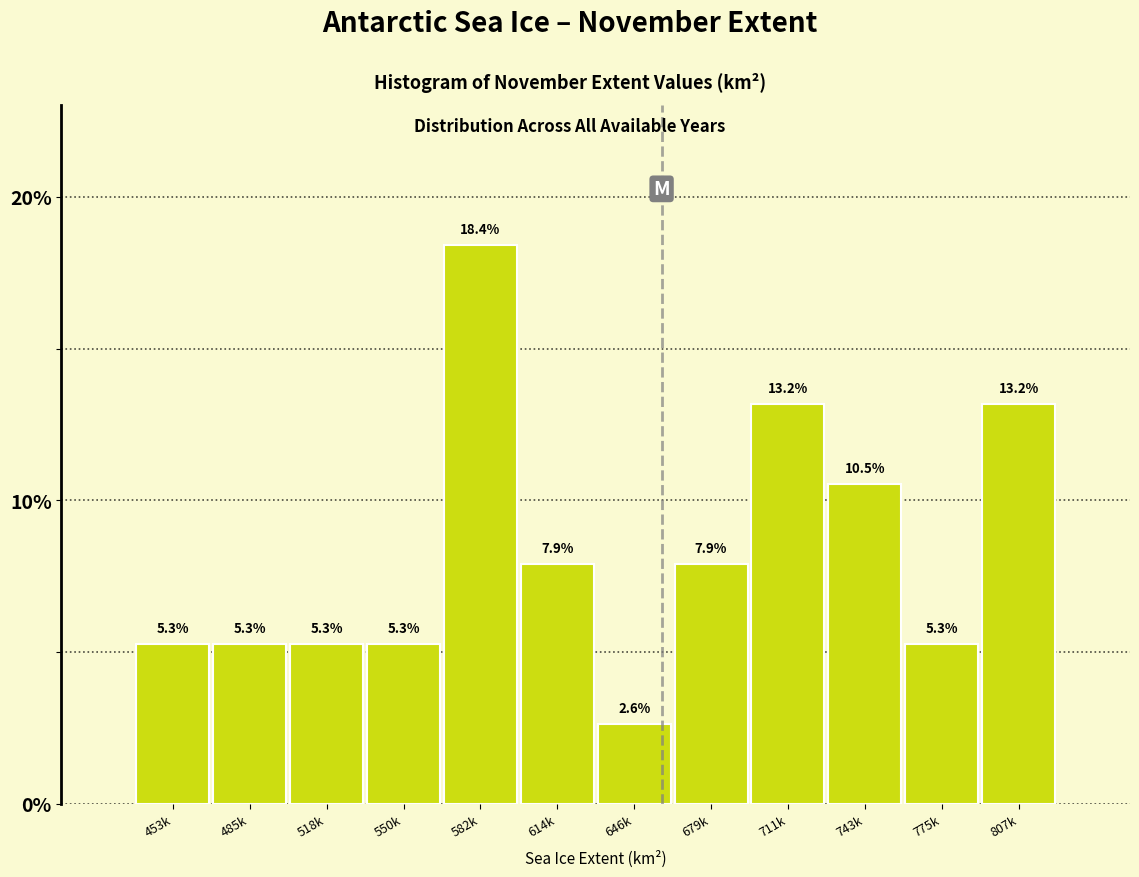

Reading left to right, transcribe all the data shown in this chart.

453k=5.3	485k=5.3	518k=5.3	550k=5.3	582k=18.4	614k=7.9	646k=2.6	679k=7.9	711k=13.2	743k=10.5	775k=5.3	807k=13.2